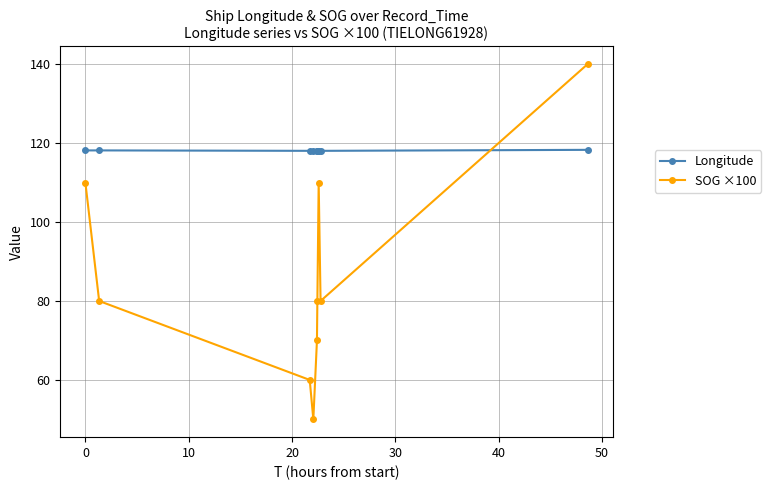

What is the lowest value of the Longitude series?

118.0